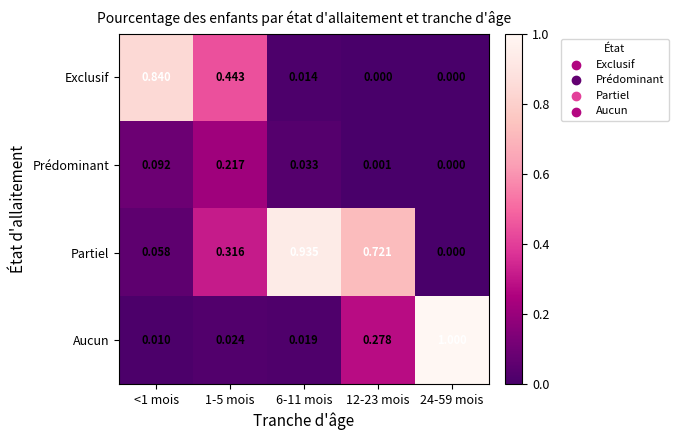

Which series changed the most between 6-11 mois and 24-59 mois?

Aucun